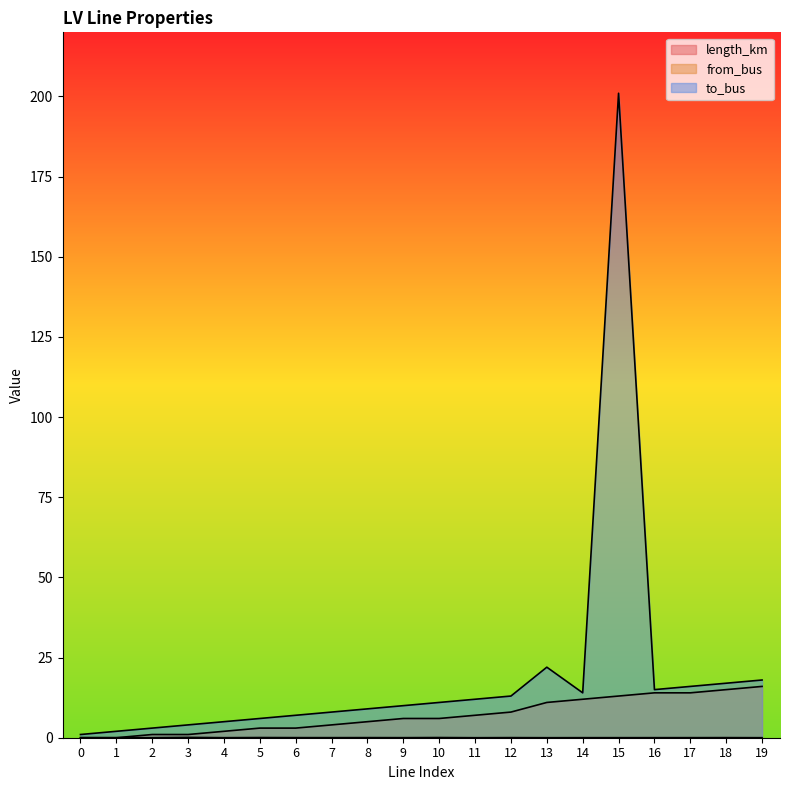

Reading left to right, what are all the values shown in this chart?

length_km: 0=0.0	1=0.0	2=0.0	3=0.1	4=0.0	5=0.1	6=0.0	7=0.0	8=0.0	9=0.0	10=0.1	11=0.0	12=0.0	13=0.0	14=0.0	15=0.0	16=0.0	17=0.0	18=0.0	19=0.0
from_bus: 0=0.0	1=0.0	2=1.0	3=1.0	4=2.0	5=3.0	6=3.0	7=4.0	8=5.0	9=6.0	10=6.0	11=7.0	12=8.0	13=11.0	14=12.0	15=13.0	16=14.0	17=14.0	18=15.0	19=16.0
to_bus: 0=1.0	1=2.0	2=3.0	3=4.0	4=5.0	5=6.0	6=7.0	7=8.0	8=9.0	9=10.0	10=11.0	11=12.0	12=13.0	13=22.0	14=14.0	15=201.0	16=15.0	17=16.0	18=17.0	19=18.0